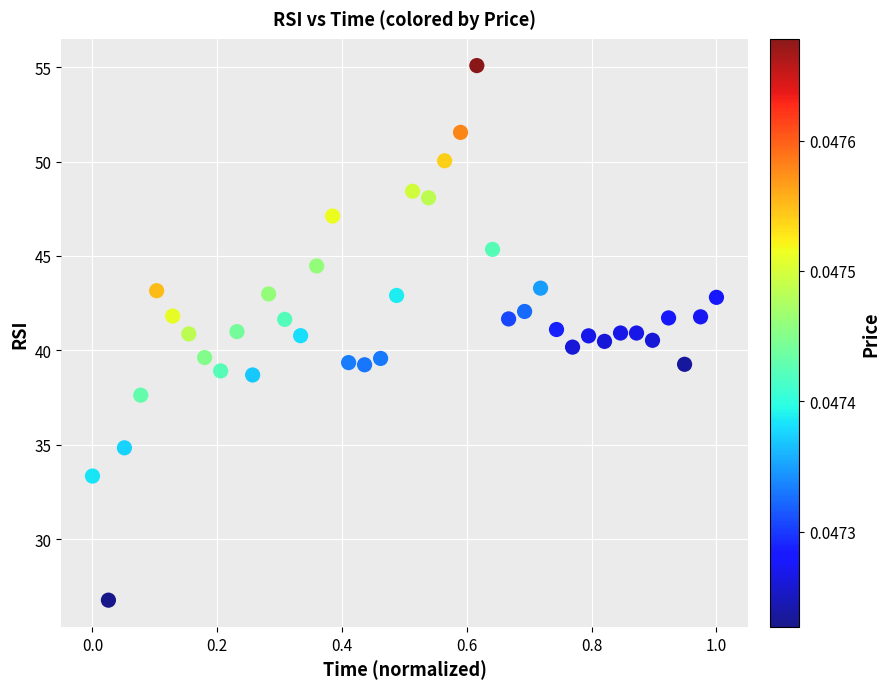

What is the range of X values (max minus min)?

1.0